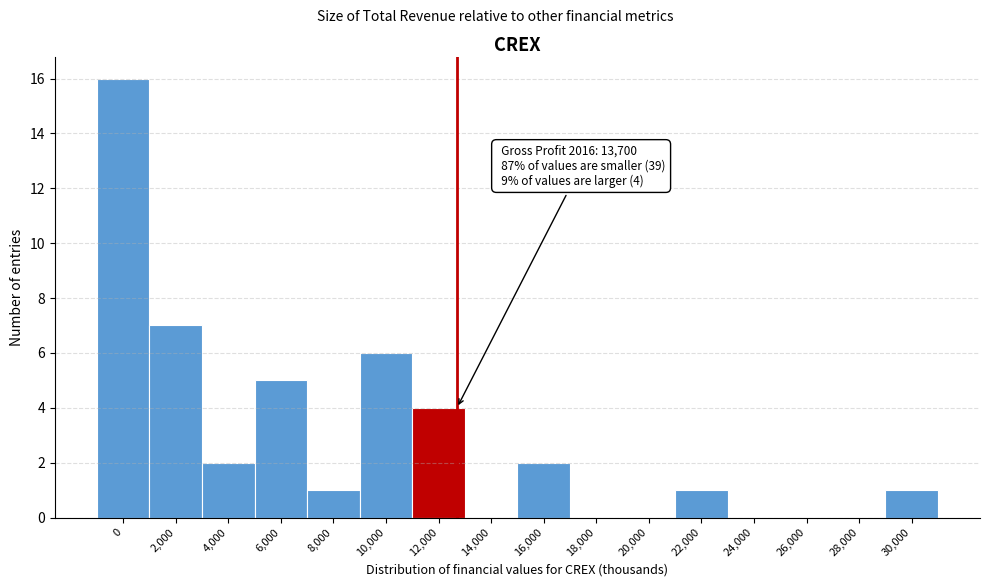

Reading left to right, what are all the values shown in this chart?

0=16	2,000=7	4,000=2	6,000=5	8,000=1	10,000=6	12,000=4	14,000=0	16,000=2	18,000=0	20,000=0	22,000=1	24,000=0	26,000=0	28,000=0	30,000=1